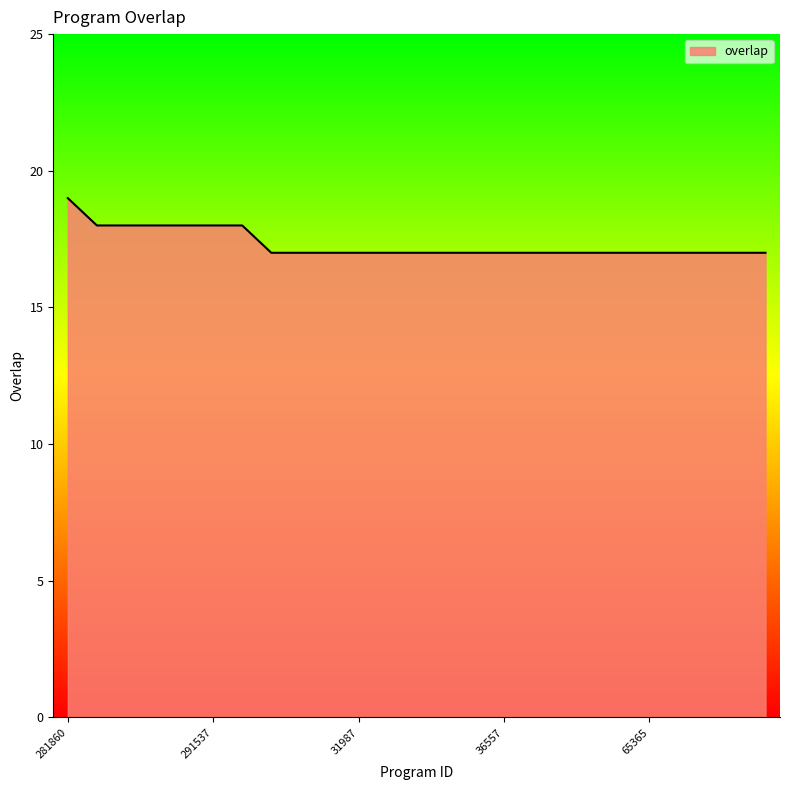

What is the difference between the maximum and minimum values?

2